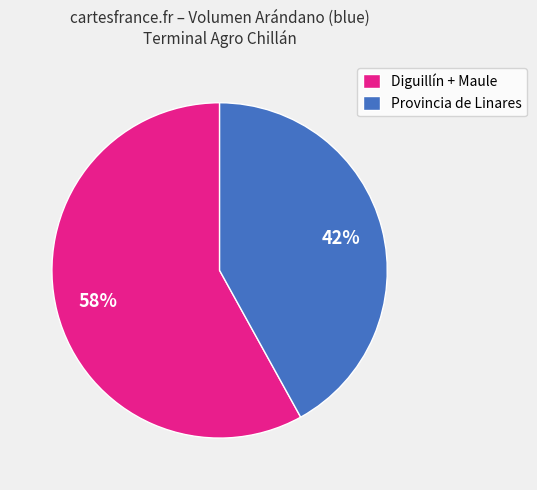

Count the number of slices in the pie.

2